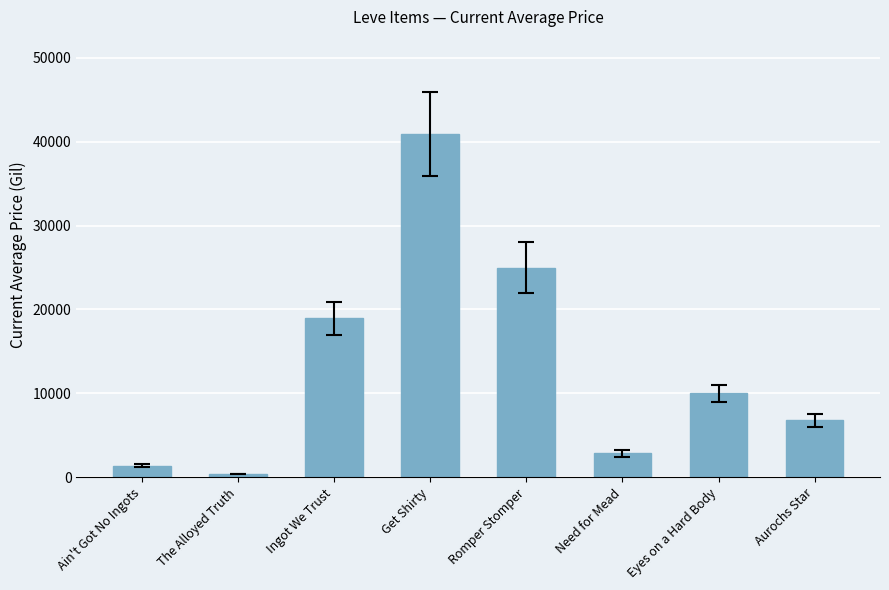

Is it true that the value at Eyes on a Hard Body is 10000.0?

True